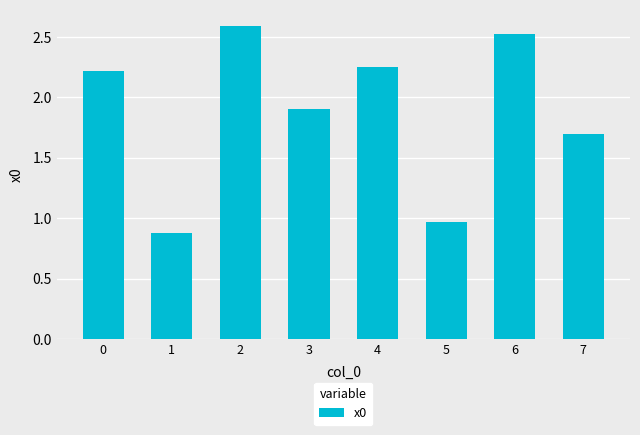

How many series are shown in this chart?

1